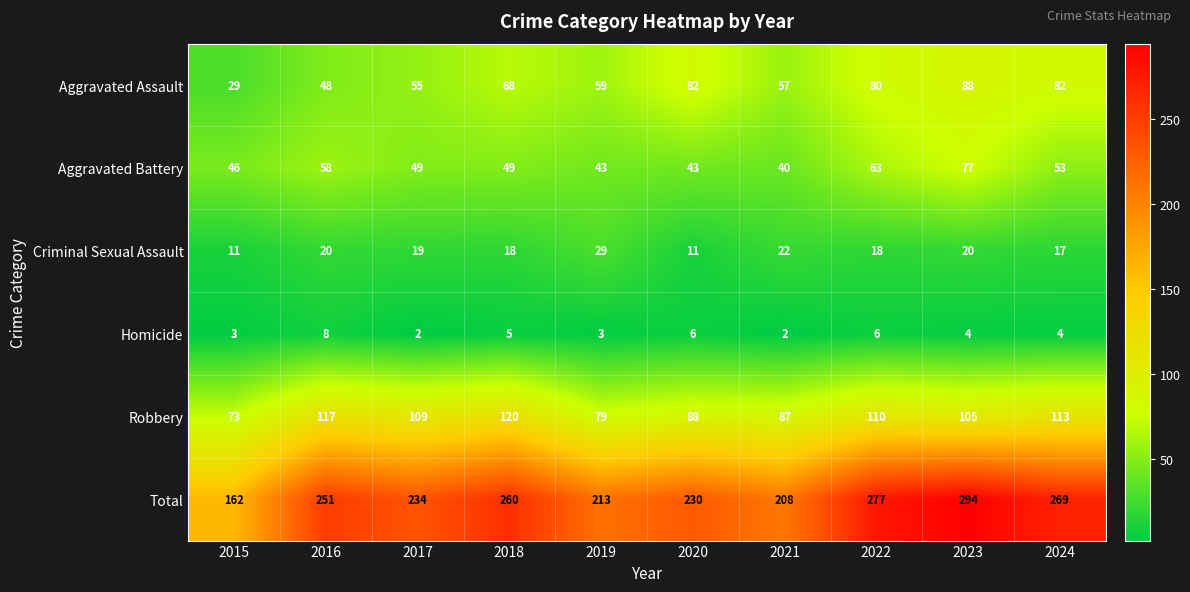

Which series changed the most between 2021 and 2024?

Total